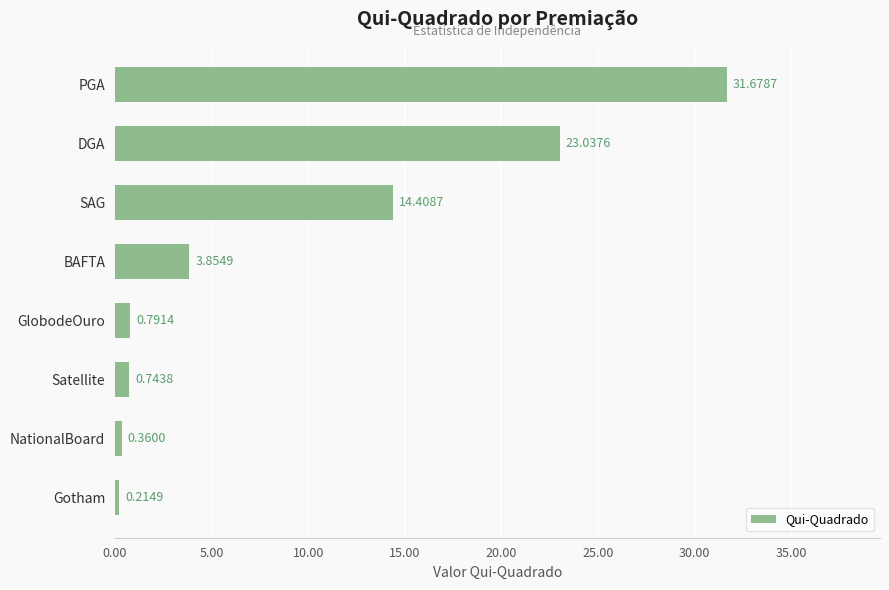

Which has a higher value, NationalBoard or BAFTA?

BAFTA